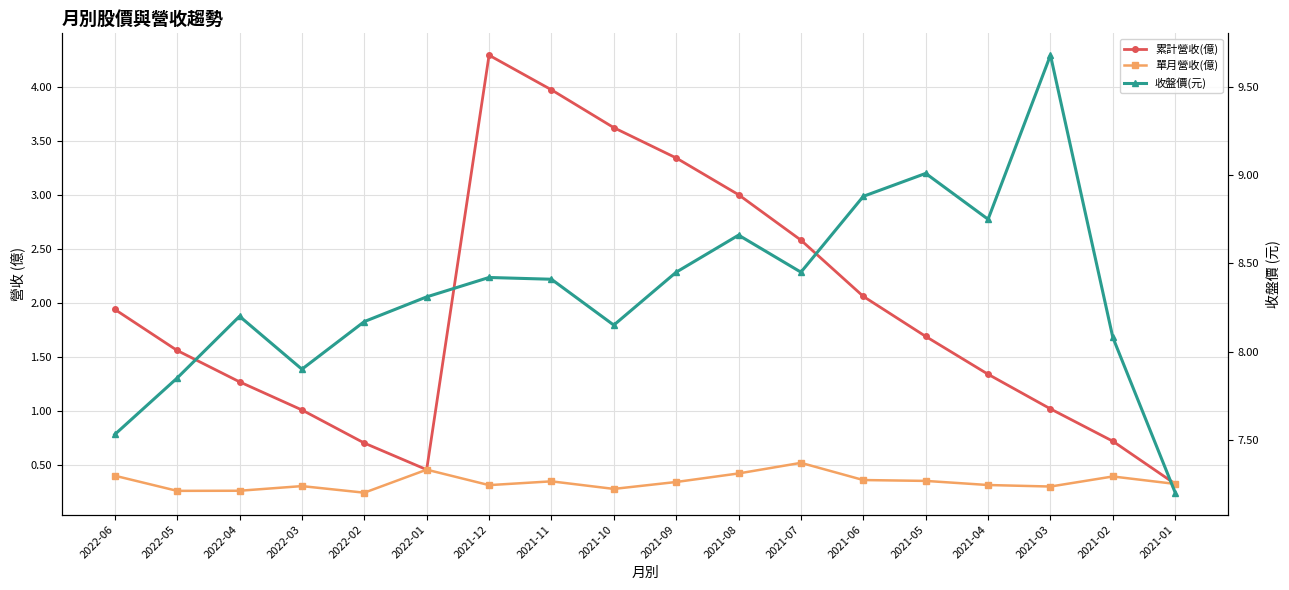

At 2021-05, list the series in order from largest to smallest.

收盤價(元), 累計營收(億), 單月營收(億)